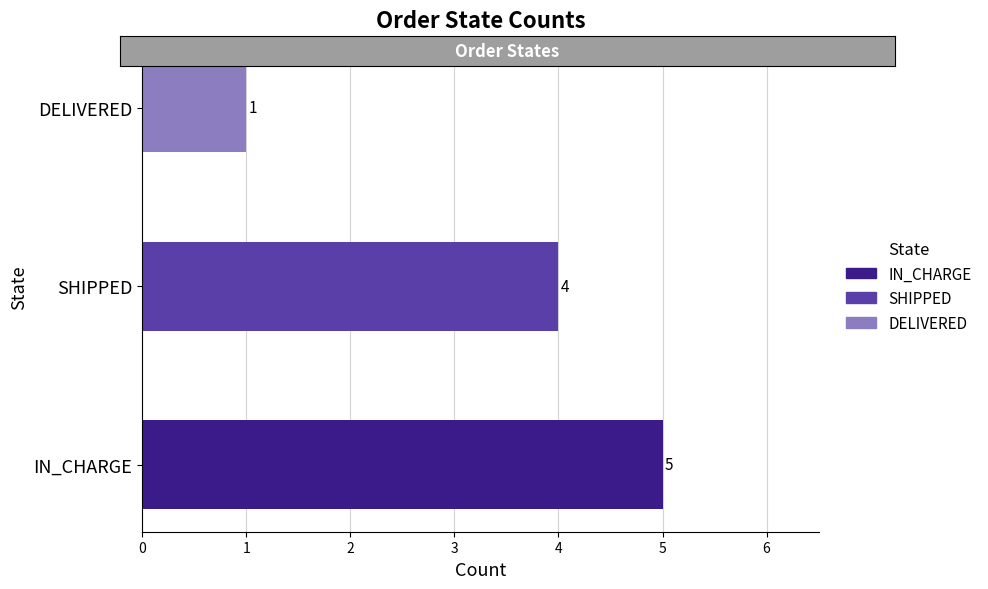

At which label is the value closest to 3?

SHIPPED